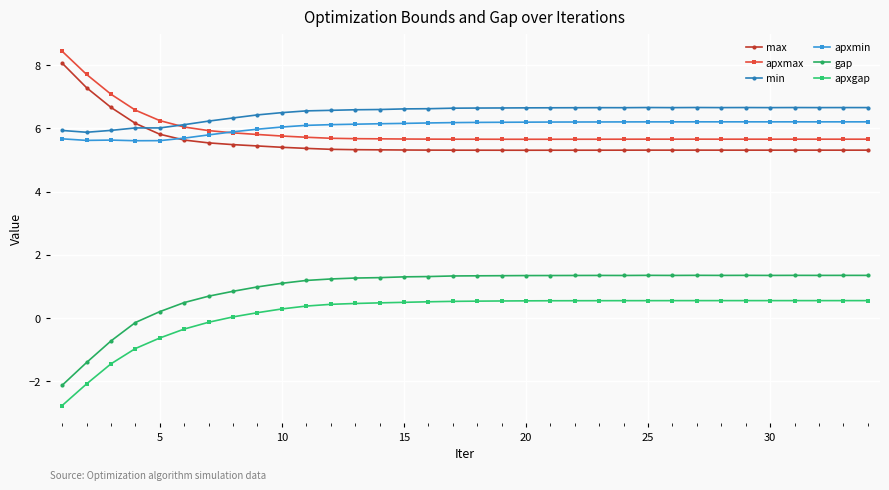

What is the difference between the maximum and minimum values in the apxmax series?

2.8